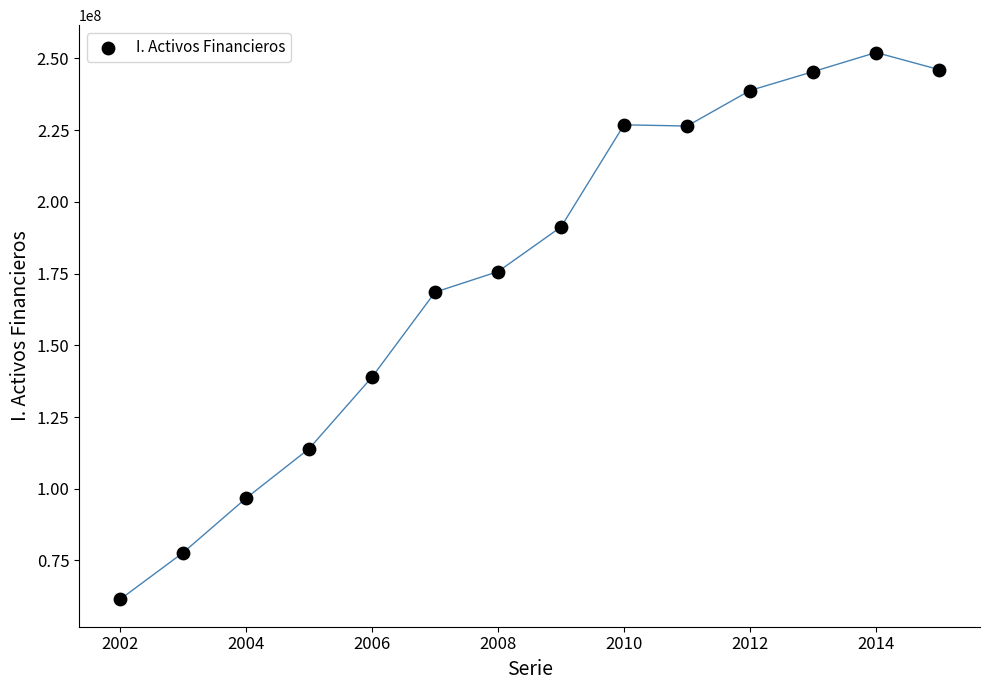

What Y value in the scatter plot is closest to 156749156?

168526538